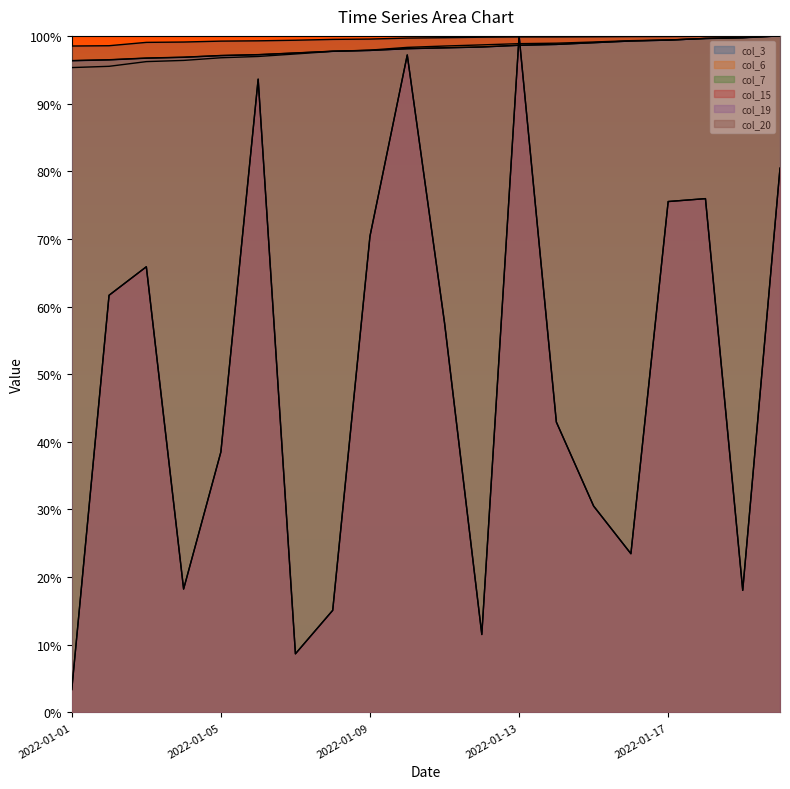

The value of col_19 at 2022-01-19 is 99.7. True or false?

True